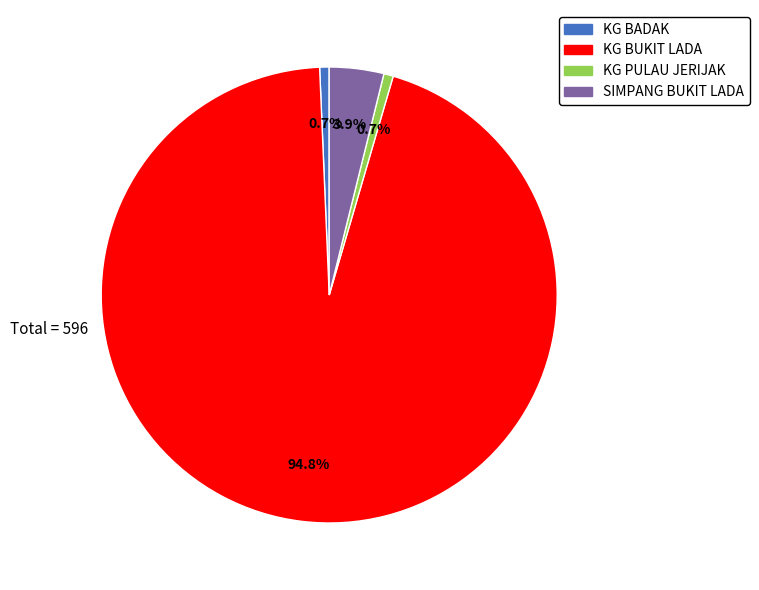

Does KG BADAK account for over 50% of the chart?

No